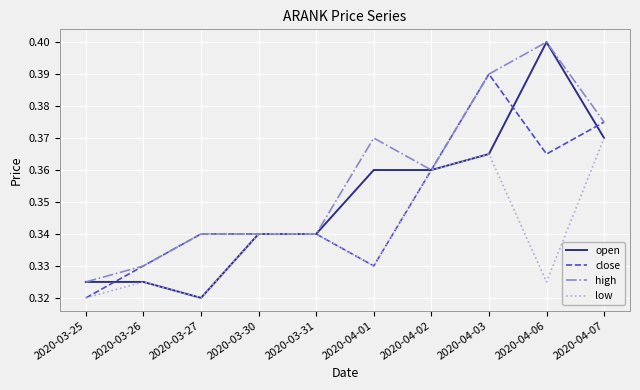

How many lines are shown in the chart?

4